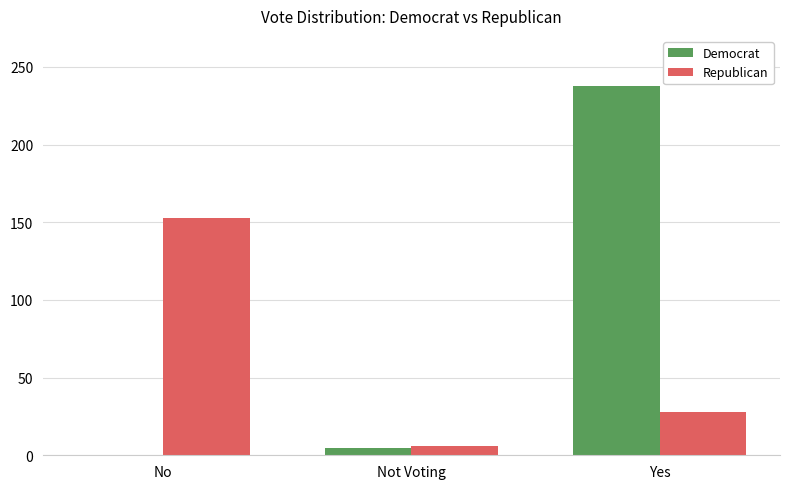

What is the average value of the Democrat series?

81